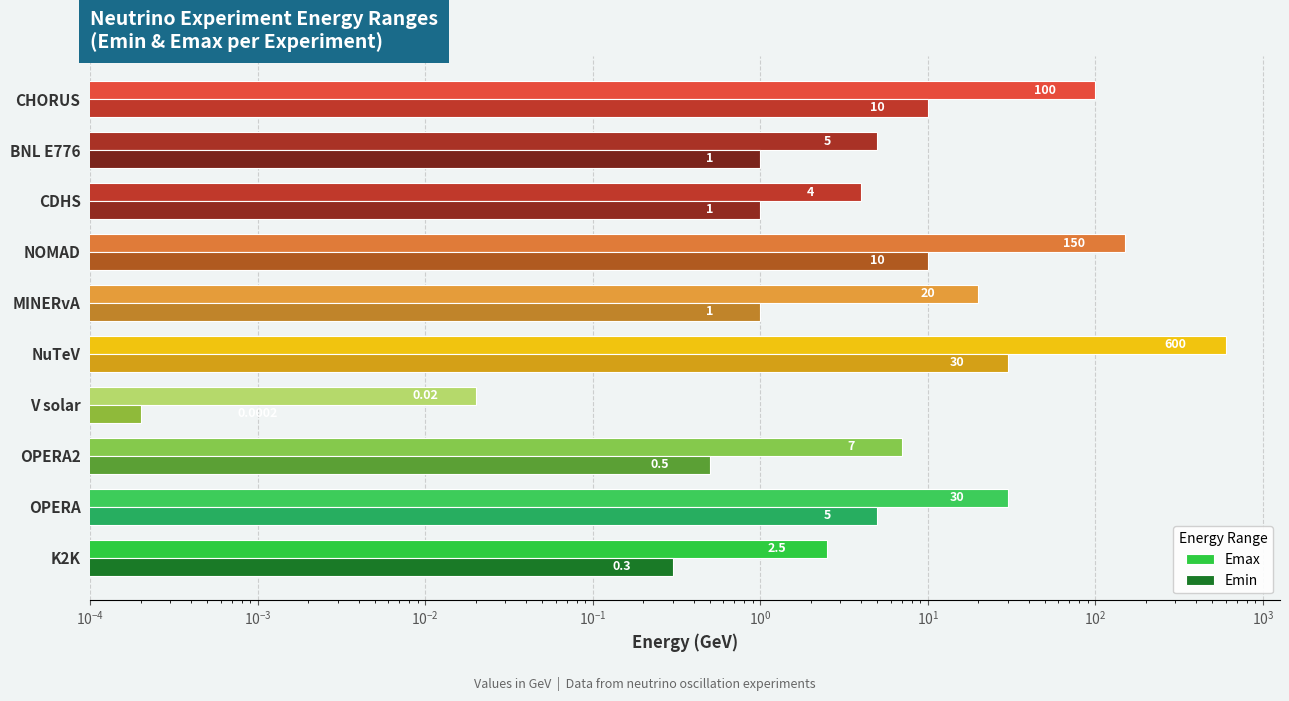

How many values in the Emin series are below 1?

3